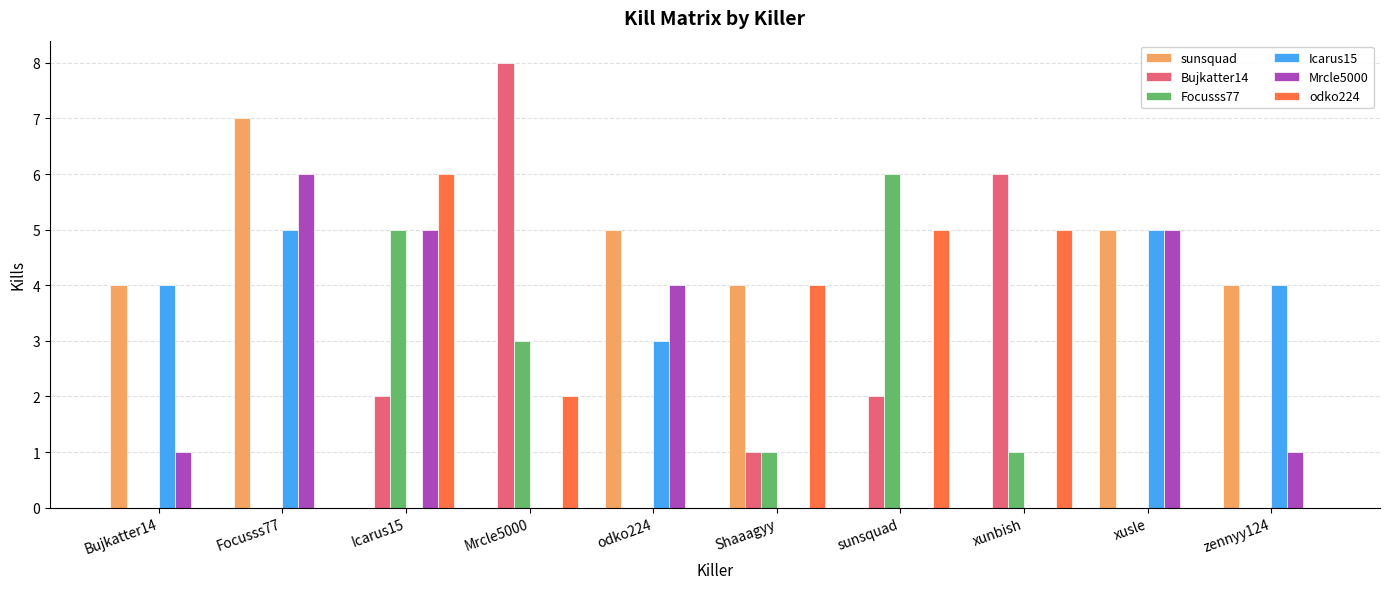

Which series has the largest total across all categories?

sunsquad